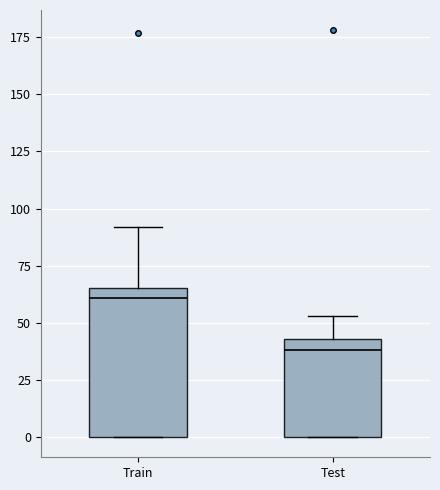

Where is the upper edge of the box for Test on the y-axis? The values are not printed on the chart, so give them approximately, as read against the axis.

45